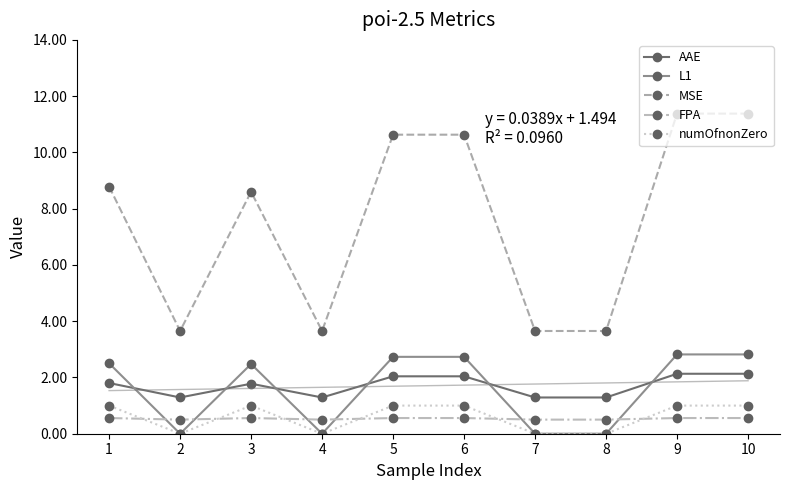

At which category is the sum across all series the highest?

9